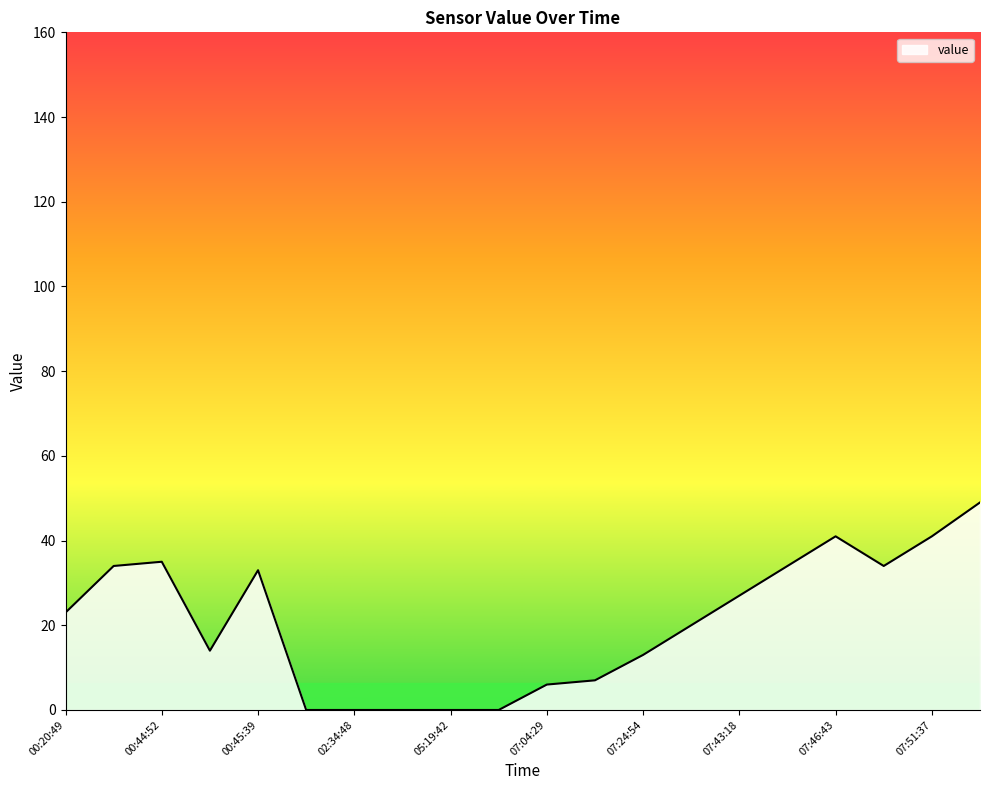

What is the greatest value displayed?

49